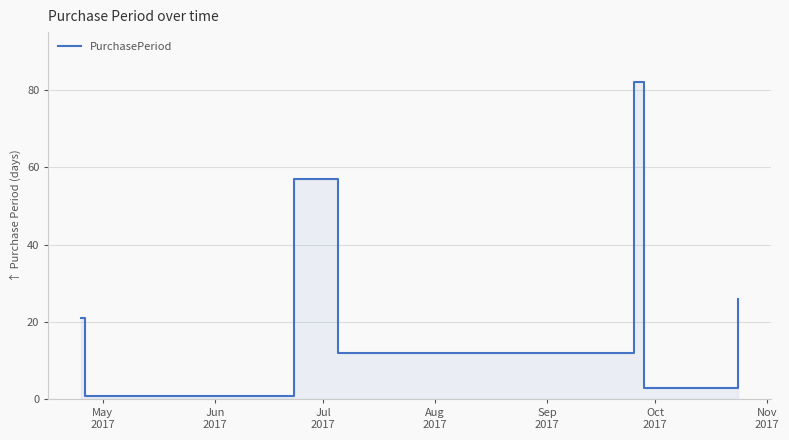

What is the label of the 7th point from the right?

Jun
2017